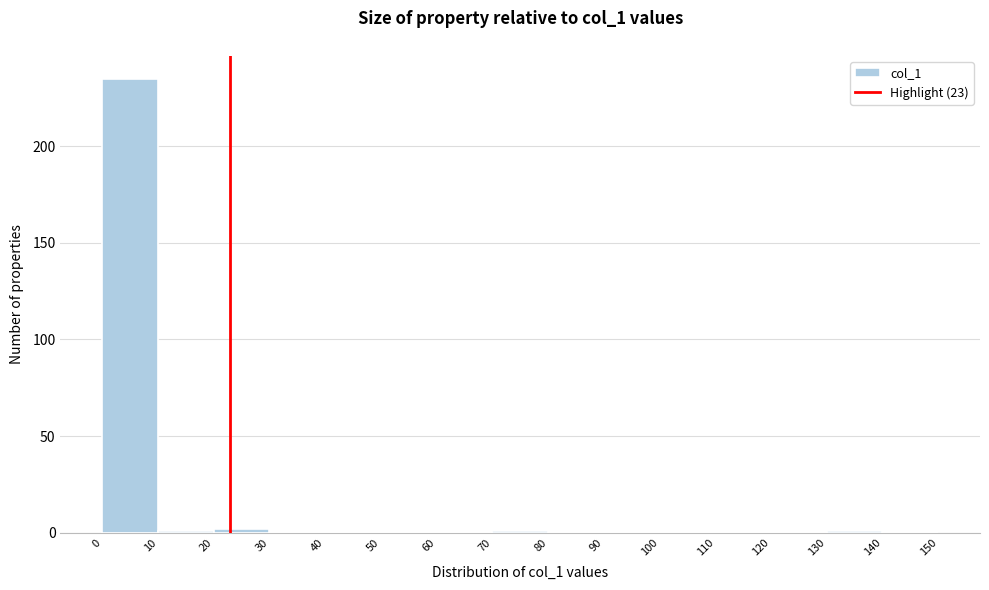

Reading left to right, list every bar in this chart as the range it spans on the x-axis followed by its height. The values are not printed on the chart, so give them approximately, as read against the axis.

0 to 10: 235
10 to 20: under 5
20 to 30: under 5
30 to 40: 0
40 to 50: 0
50 to 60: 0
60 to 70: 0
70 to 80: under 5
80 to 90: 0
90 to 100: 0
100 to 110: 0
110 to 120: 0
120 to 130: 0
130 to 140: under 5
140 to 150: 0